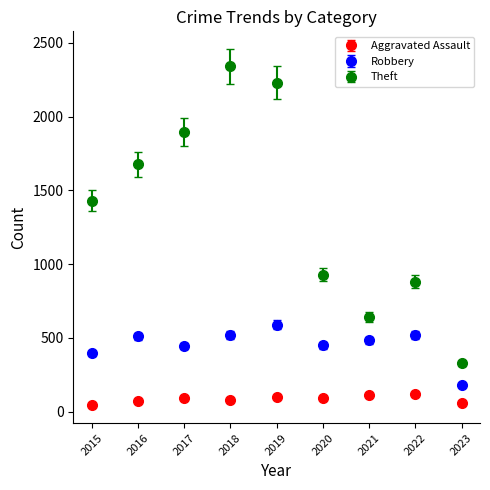

Between 2018 and 2021, which series saw the biggest shift?

Theft